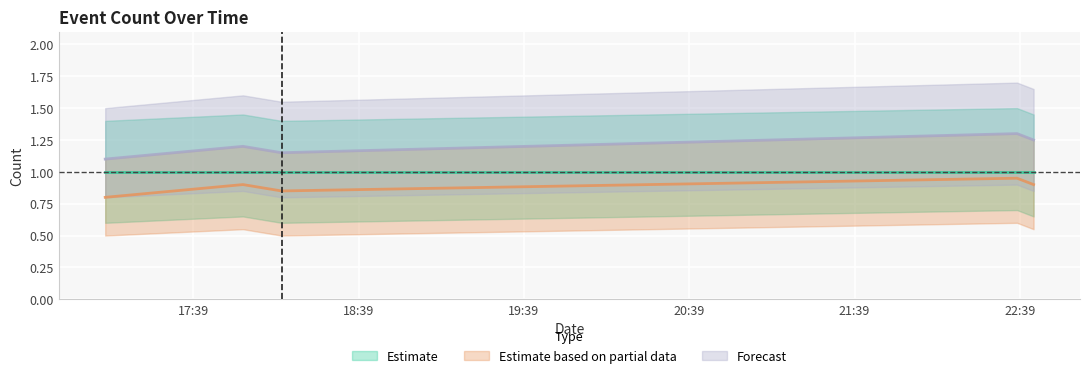

The Estimate based on partial data series shows 0.8 at 2019-12-14 18:11:00. True or false?

True